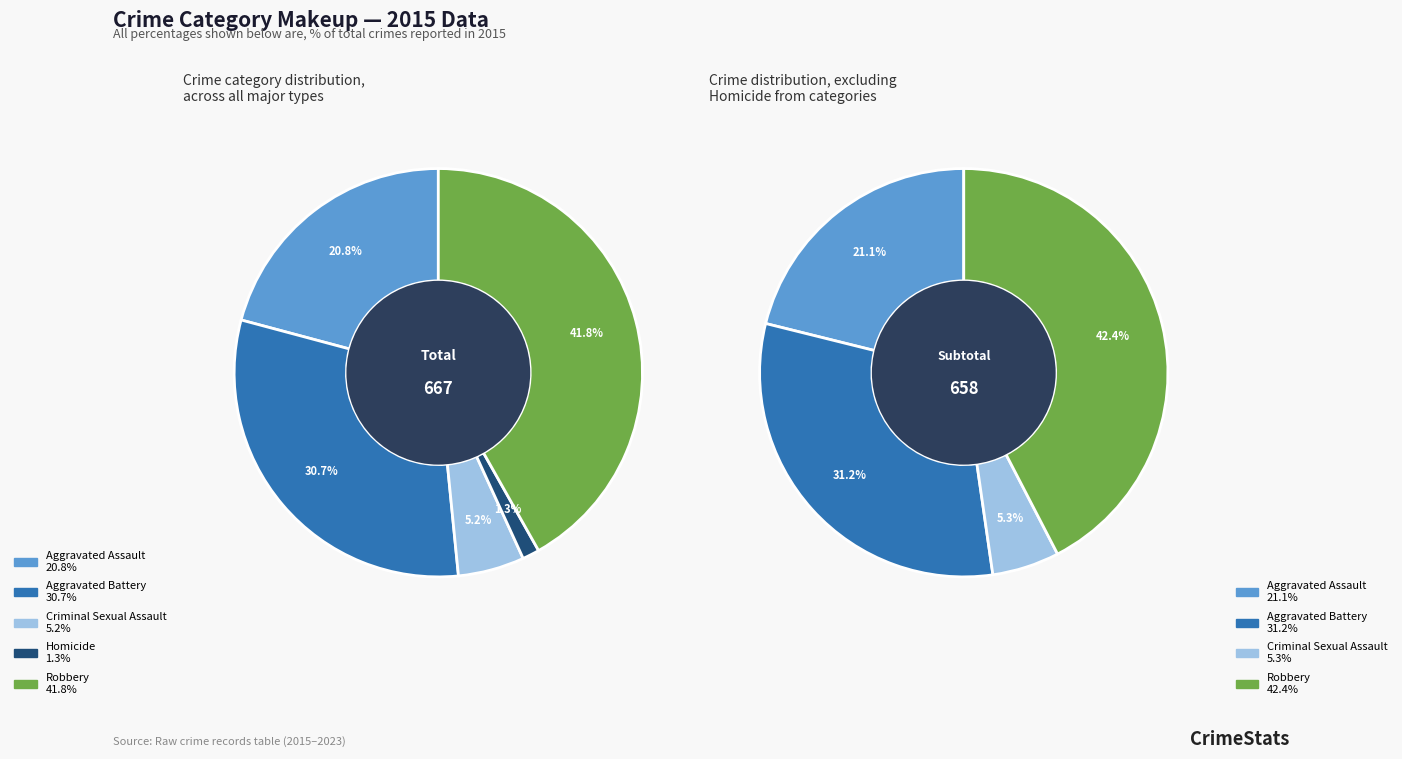

To the nearest percent, what percentage of the pie is Robbery?

42%